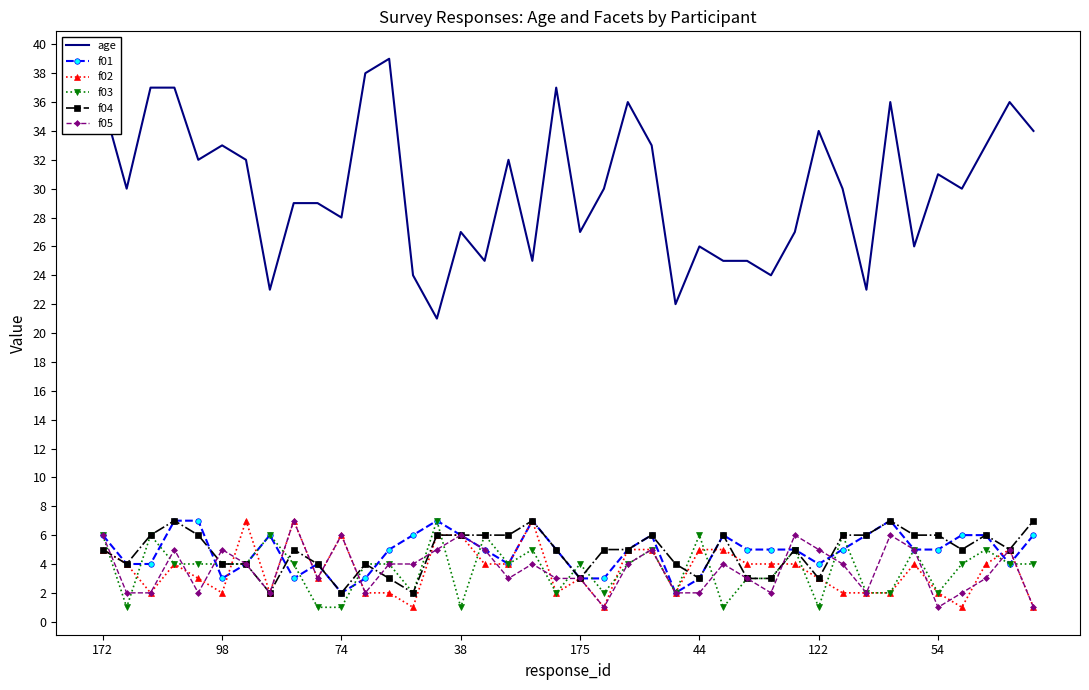

What is the maximum value for age?

39